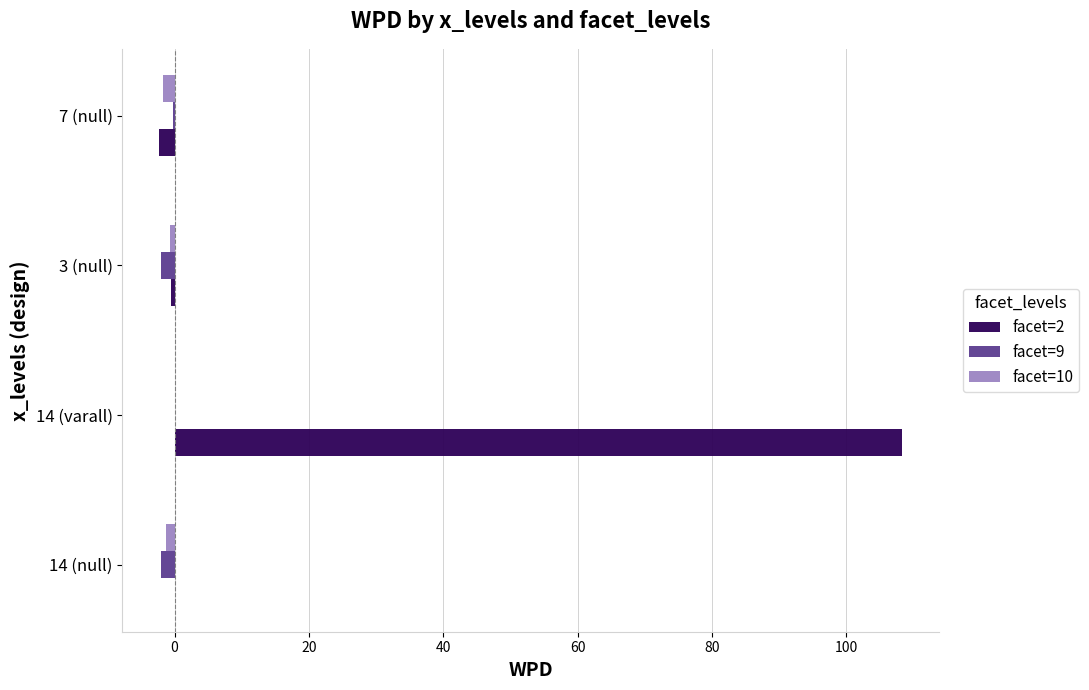

Count the number of data series in this chart.

3